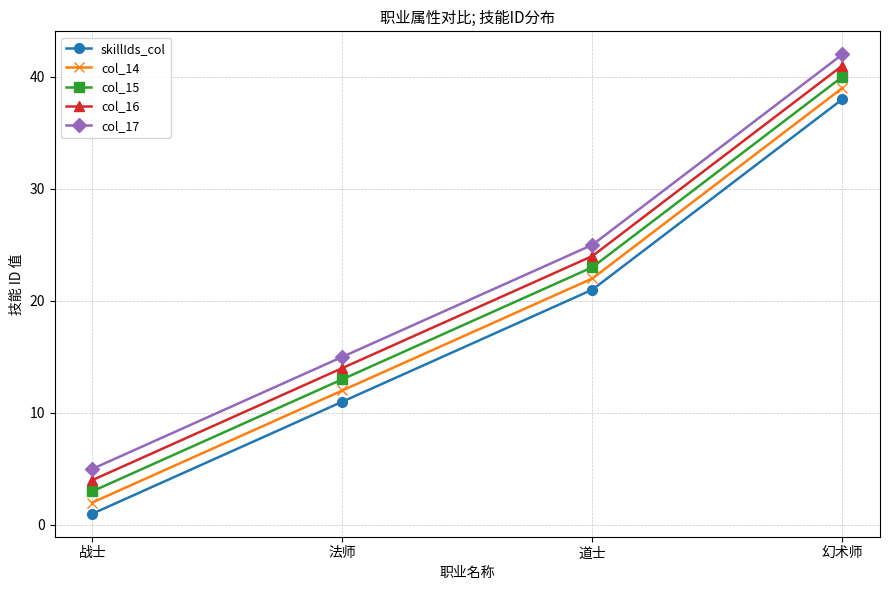

At which label is col_17 closest to 23?

道士